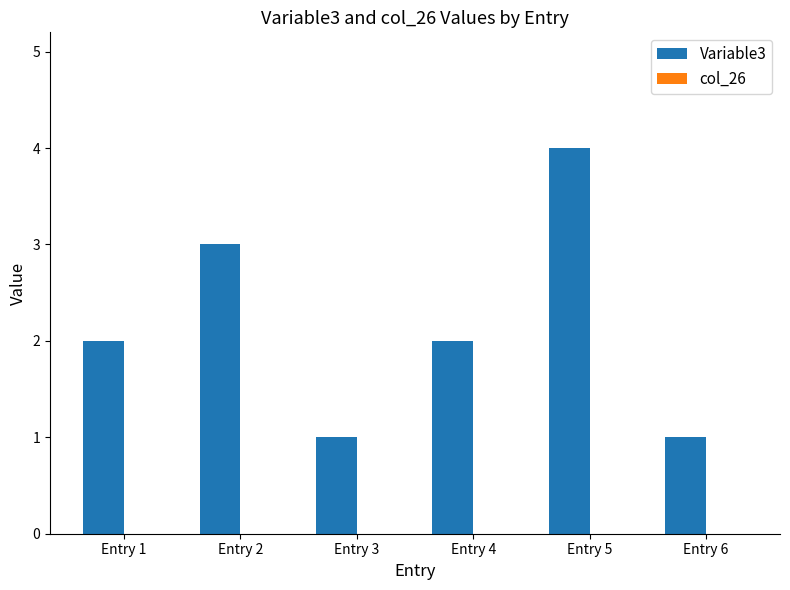

What is the difference between the maximum and second lowest values?

3